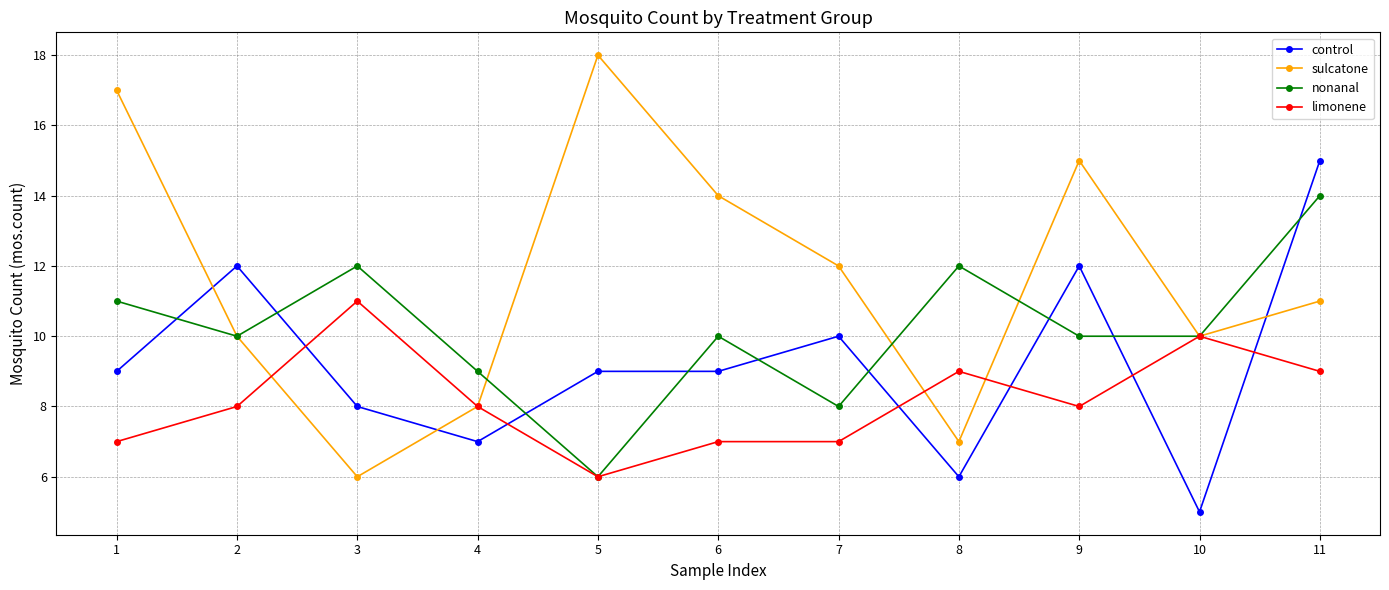

Count the control values in the range 7 to 12.

8